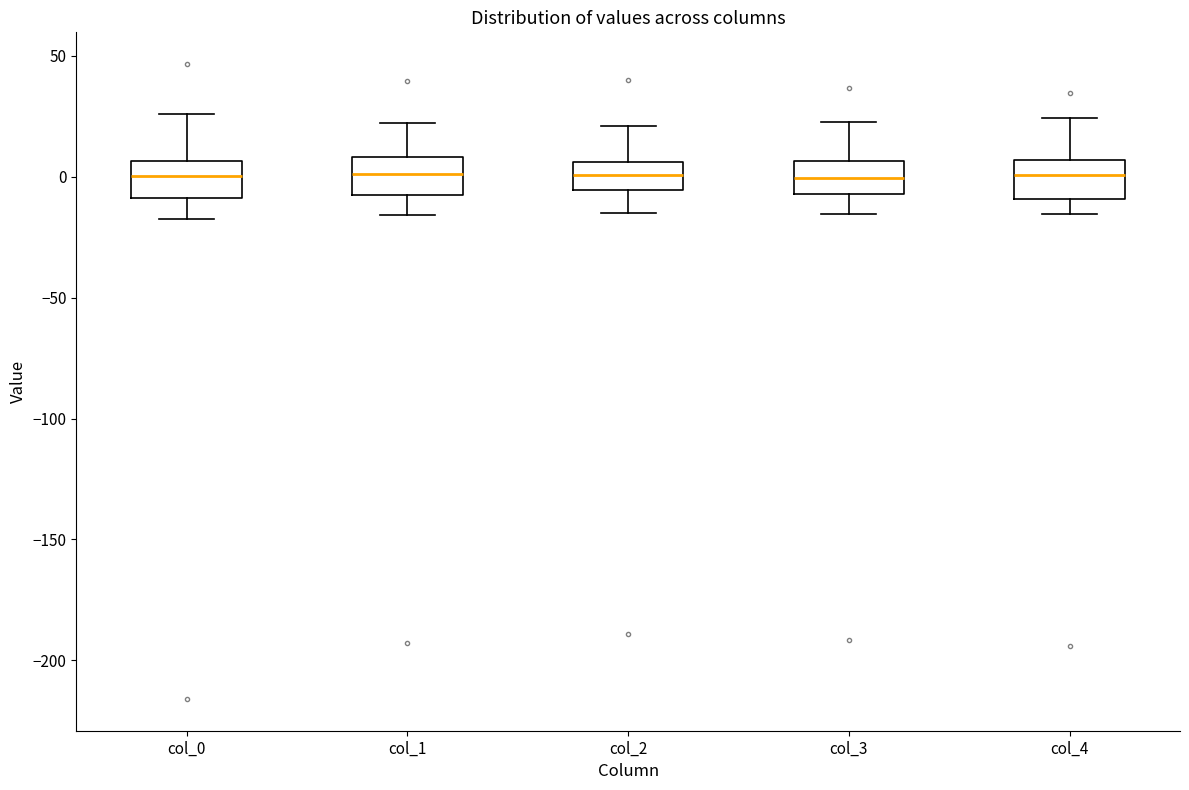

Where is the lower edge of the box for col_3 on the y-axis? The values are not printed on the chart, so give them approximately, as read against the axis.

-5